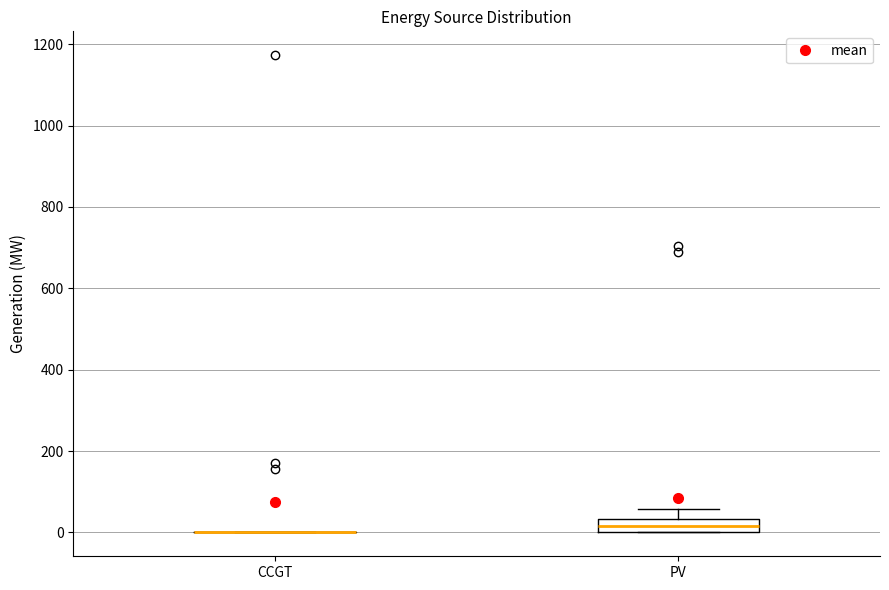

Reading left to right, transcribe this box plot: for each box, give where its median line is, the range the box spans, and where its two whiskers end, as read against the y-axis. The values are not printed on the chart, so give them approximately, as read against the axis.

CCGT: box collapsed to a line at 0, whiskers 0 to 0
PV: median 20, box 0 to 40, whiskers 0 to 60